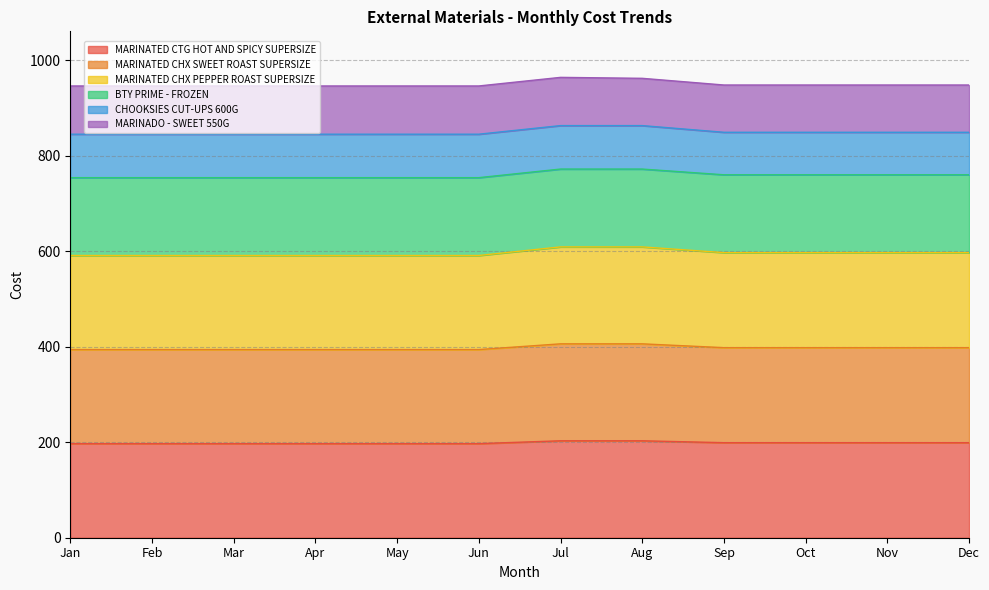

Which series has the widest spread of values?

MARINATED CHX PEPPER ROAST SUPERSIZE